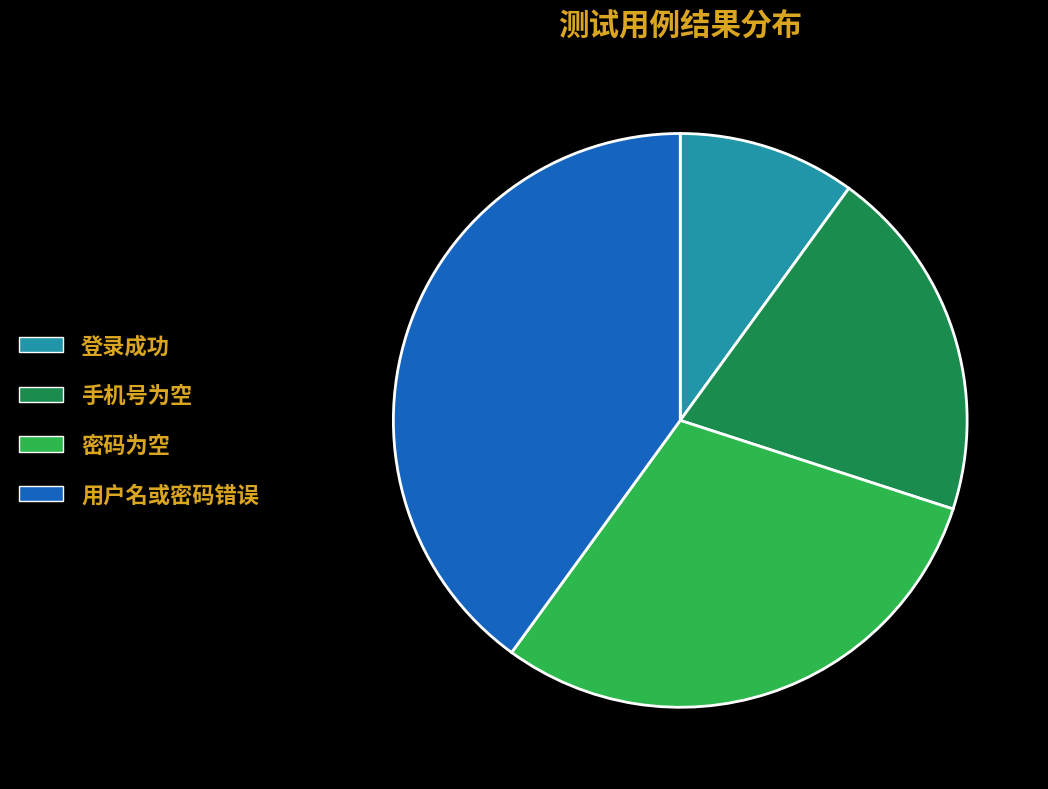

Do 密码为空 and 登录成功 together represent more than half of the pie?

No